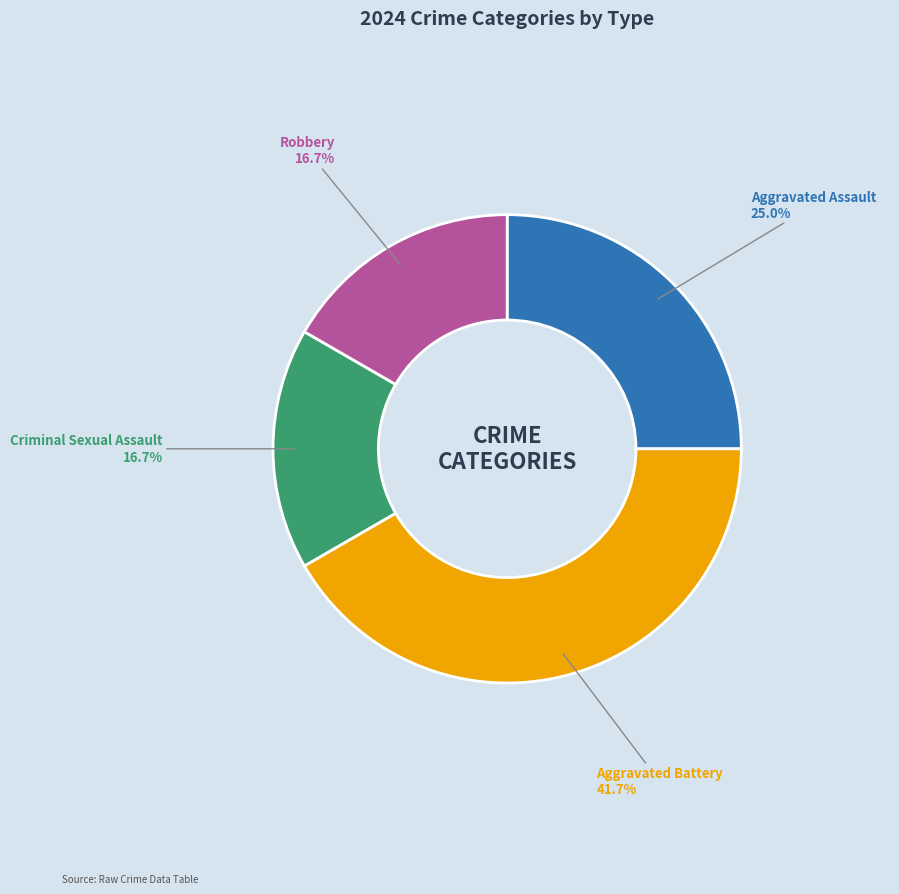

To the nearest percent, what portion does Criminal Sexual Assault represent?

17%